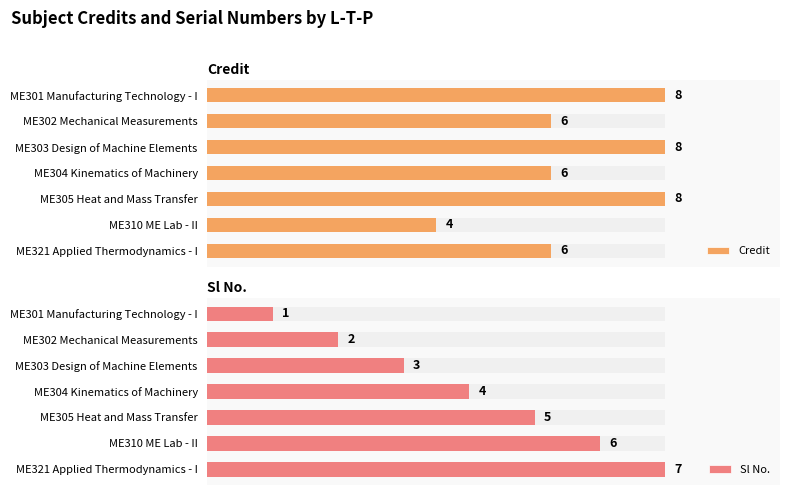

What is the sum of all Credit values?

46